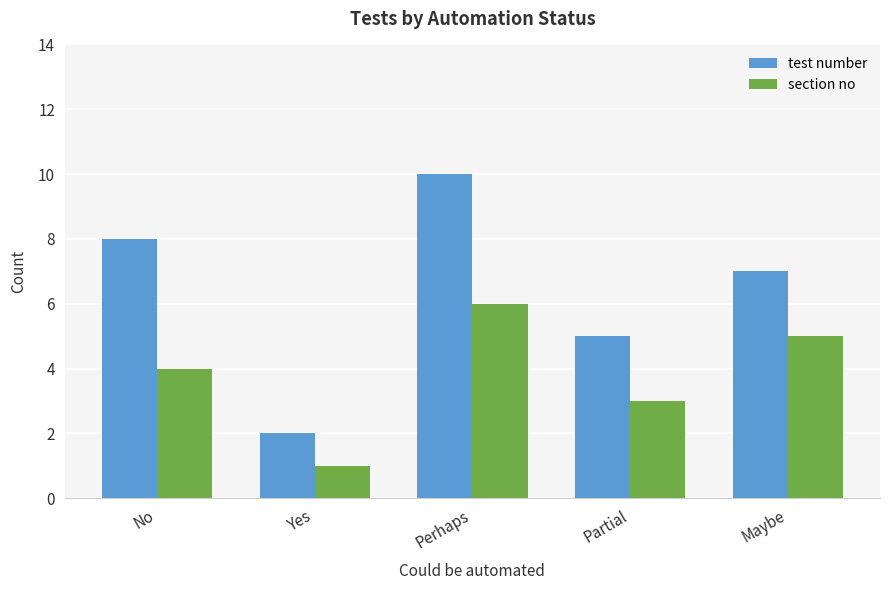

Read the section no value at Maybe.

5